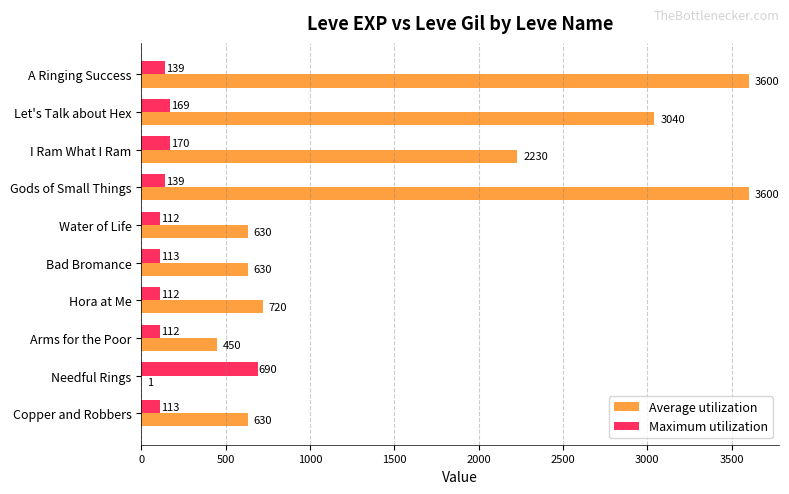

Count the number of data series in this chart.

2